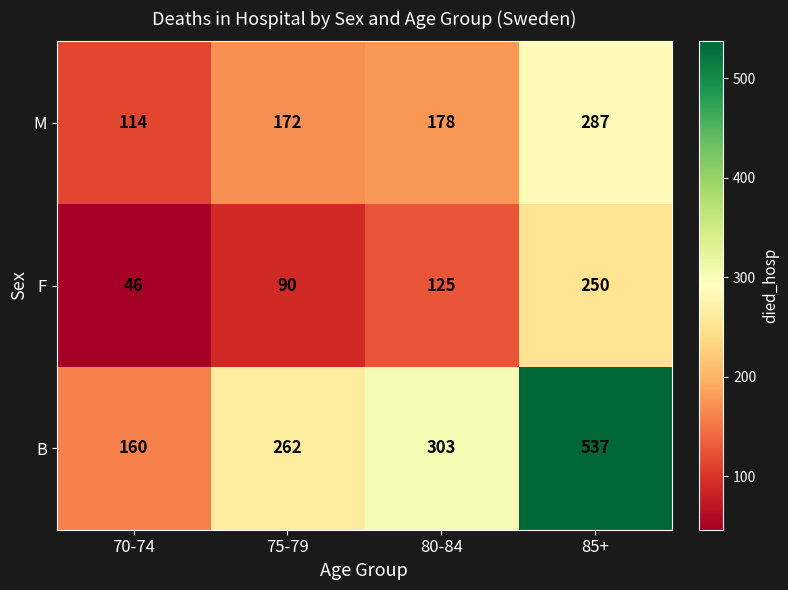

Reading left to right, transcribe all the data shown in this chart.

M: 114	172	178	287
F: 46	90	125	250
B: 160	262	303	537